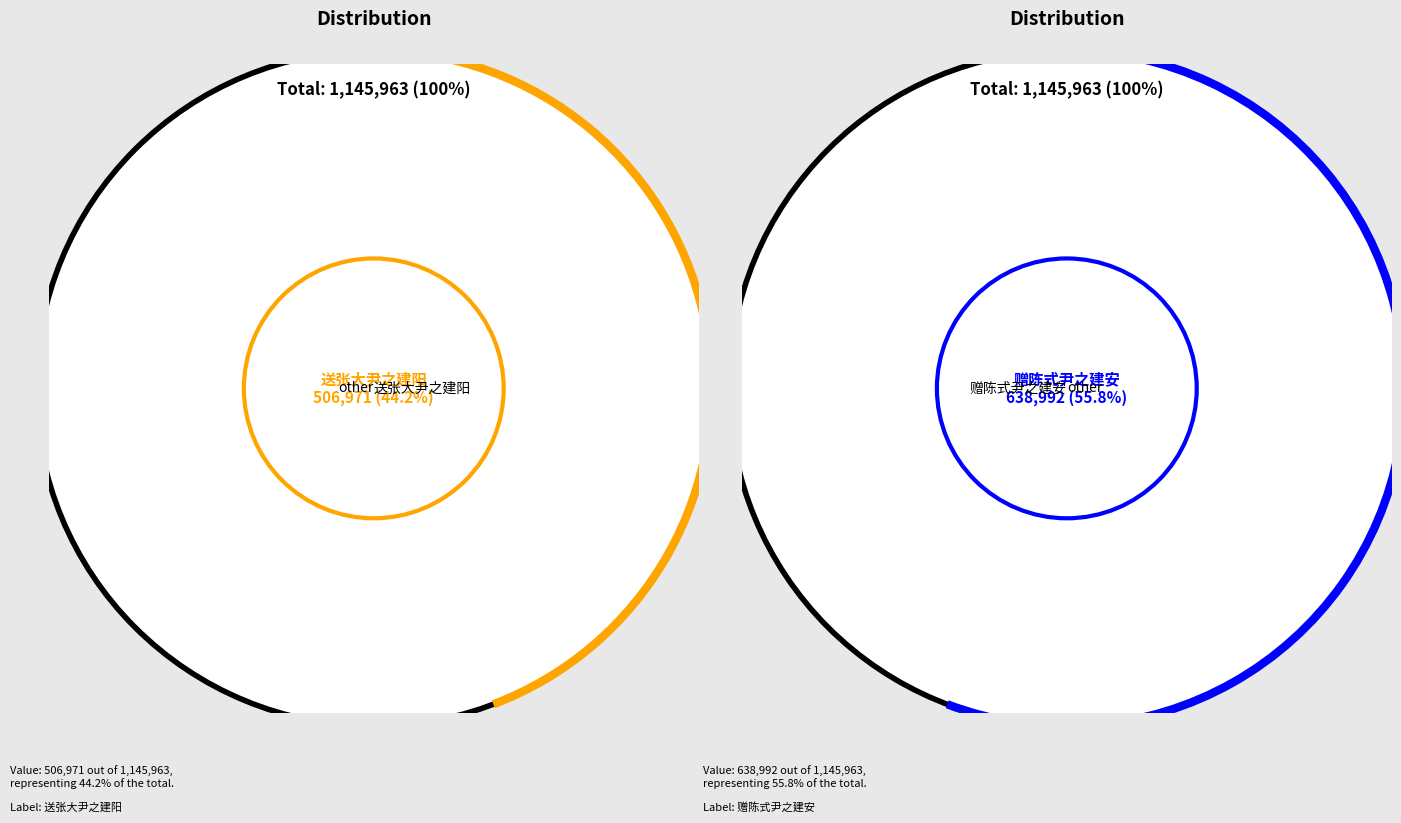

What portion of the pie excludes 送张大尹之建阳?

55.8%